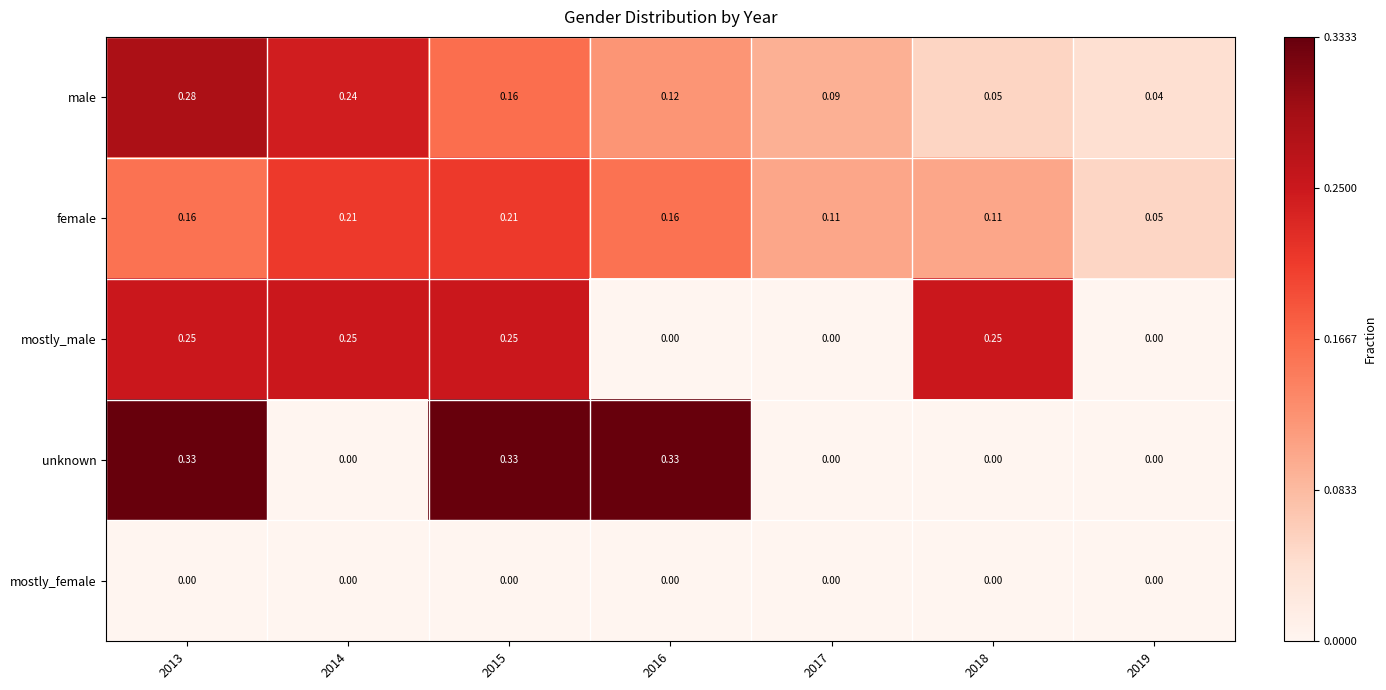

How many series are shown in this chart?

5